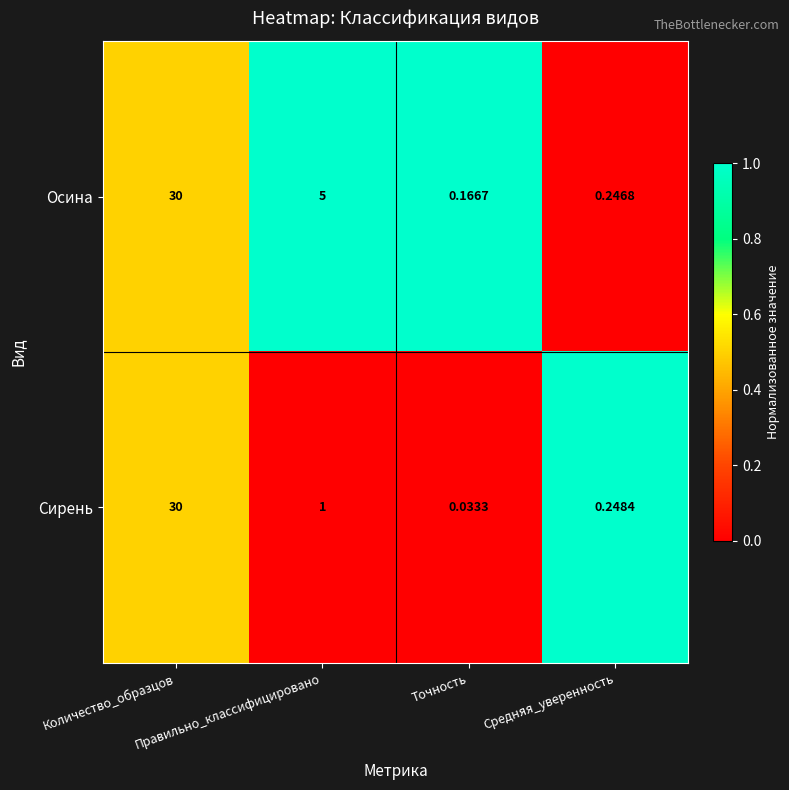

What is the spread (max minus min) of values at Правильно_классифицировано?

4.0